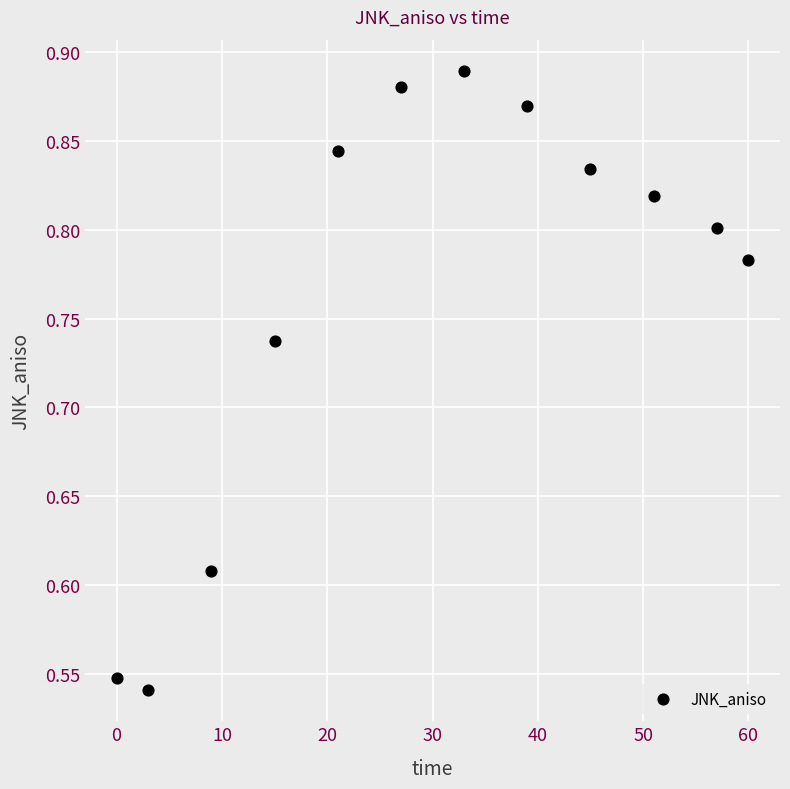

What is the range of Y values (max minus min)?

0.3